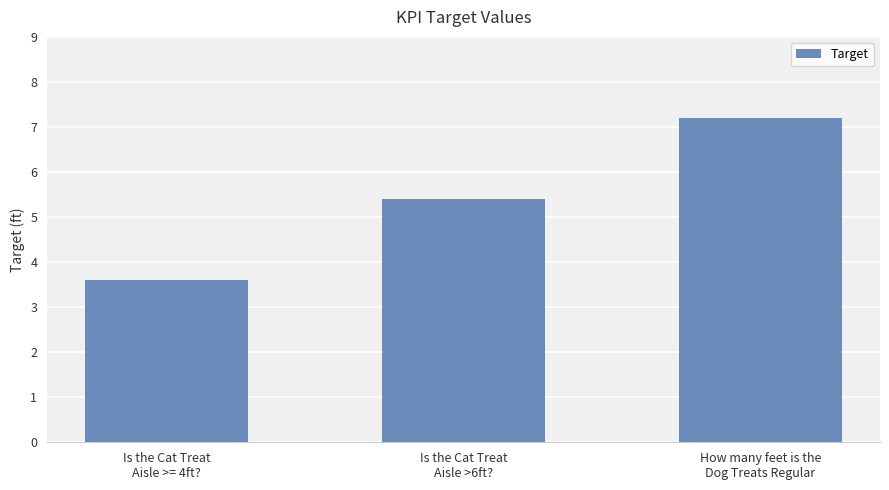

True or false: the data shows 3.6 at Is the Cat Treat
Aisle >= 4ft?.

True